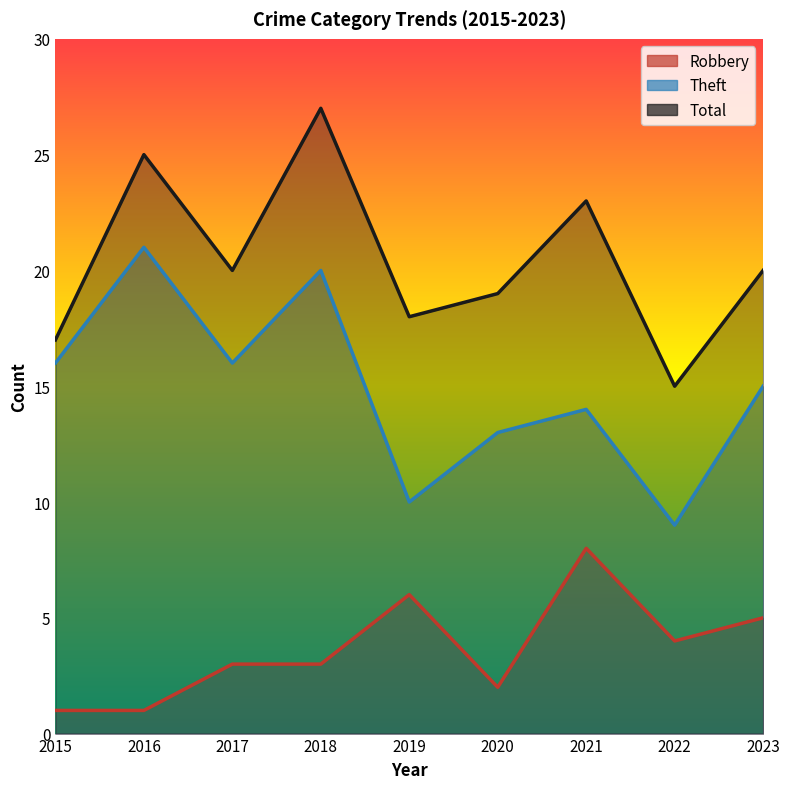

At which label does Total reach its peak?

2018